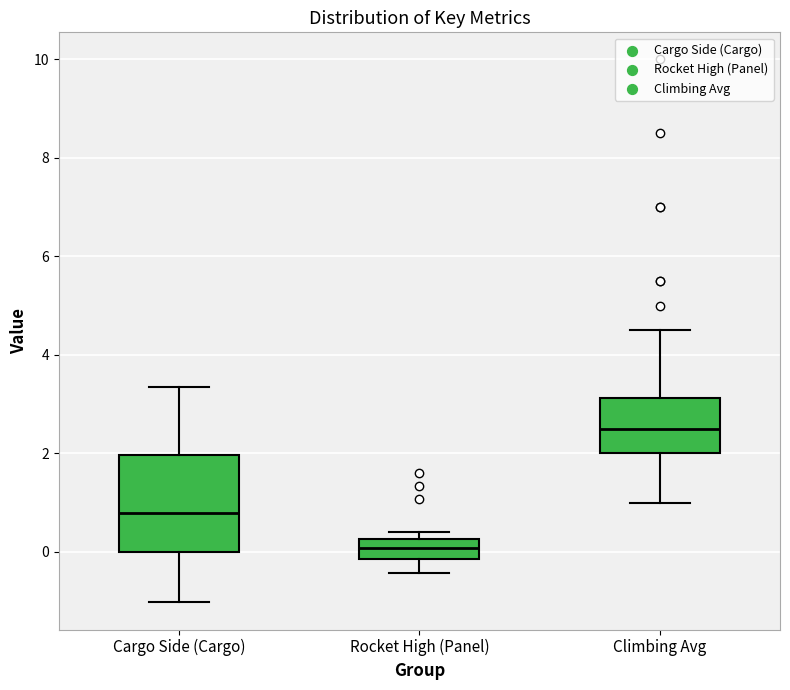

Reading left to right, transcribe this box plot: for each box, give where its median line is, the range the box spans, and where its two whiskers end, as read against the y-axis. The values are not printed on the chart, so give them approximately, as read against the axis.

Cargo Side (Cargo): median 0.8, box 0.0 to 2.0, whiskers -1.0 to 3.4
Rocket High (Panel): median 0.0, box -0.2 to 0.2, whiskers -0.4 to 0.4
Climbing Avg: median 2.6, box 2.0 to 3.2, whiskers 1.0 to 4.6